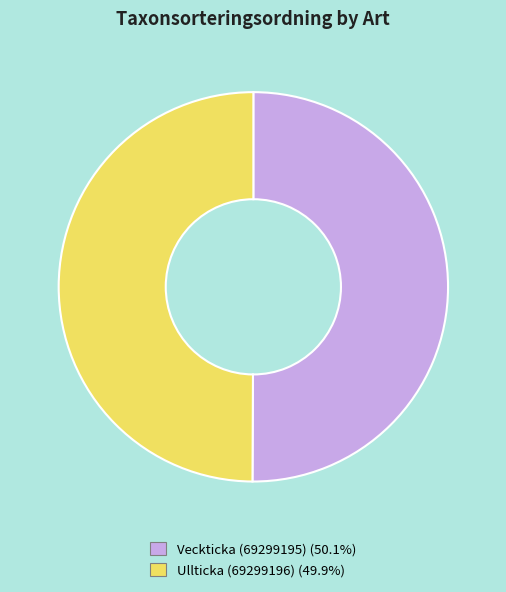

Do Veckticka (69299195) and Ullticka (69299196) together represent more than half of the pie?

Yes